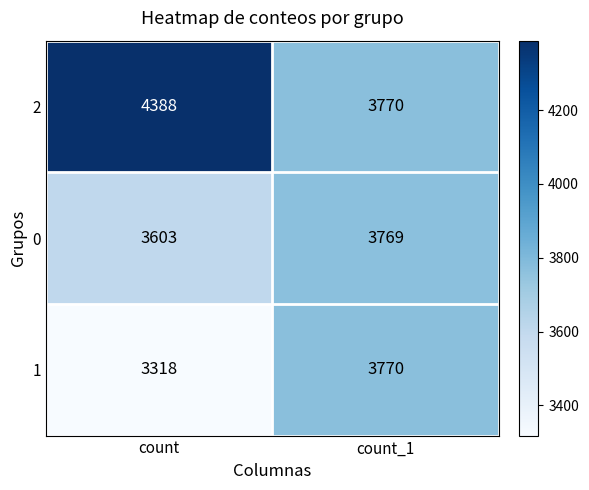

List the series in order of their overall mean, lowest first.

1, 0, 2